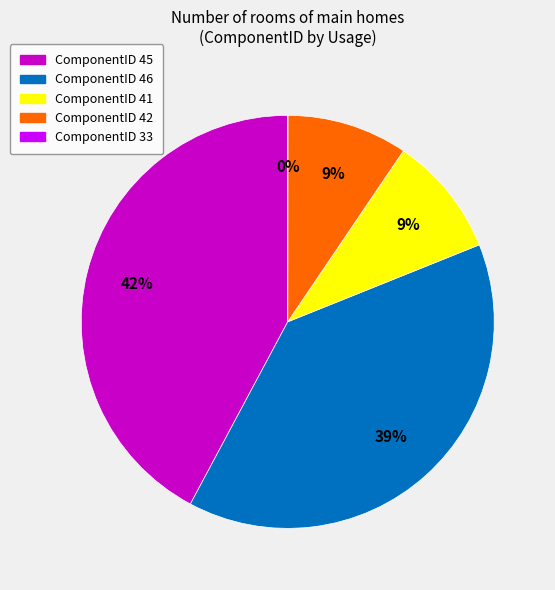

To the nearest percent, what is the difference between the largest and smallest slice percentages?

42%